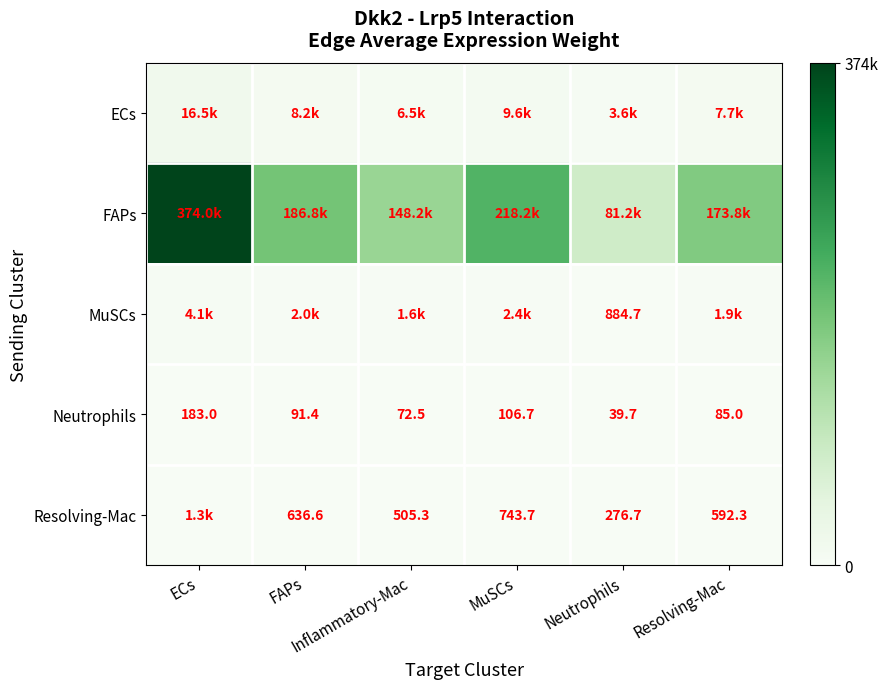

What is the spread (max minus min) of values at MuSCs?

218092.2